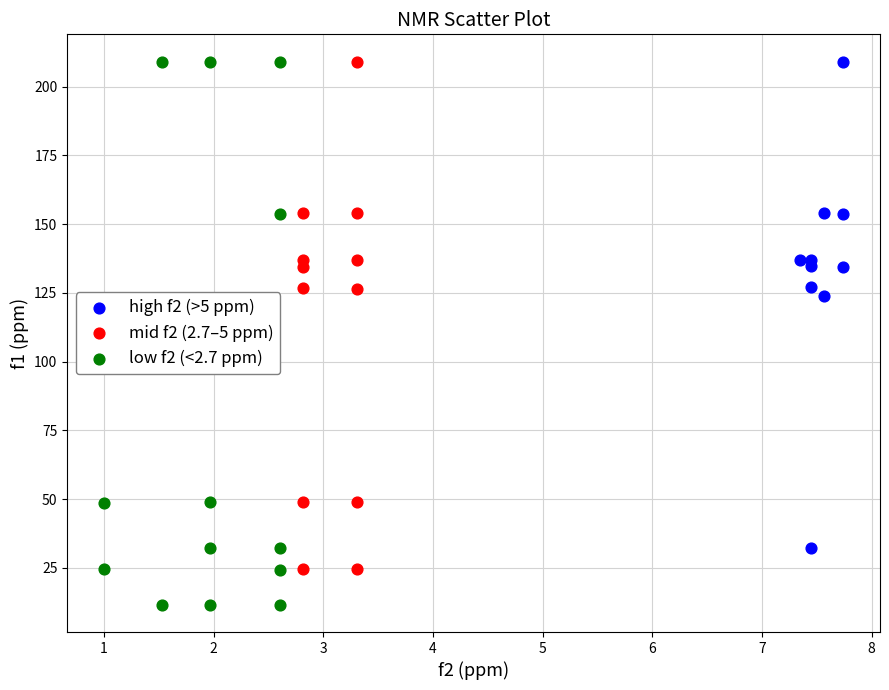

Which series has the largest Y range (max minus min)?

low f2 (<2.7 ppm)